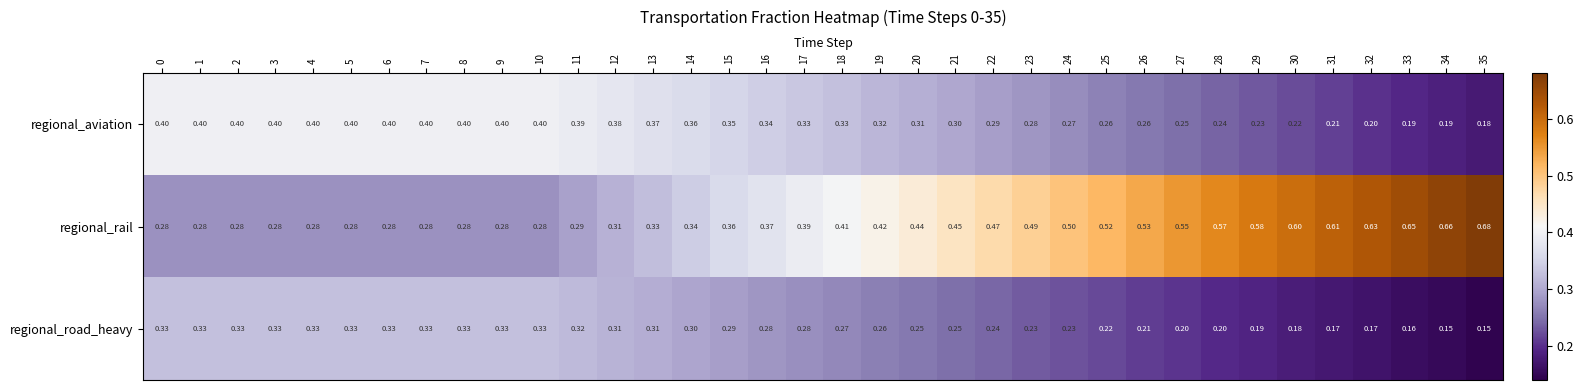

How many data points does each series have?

36